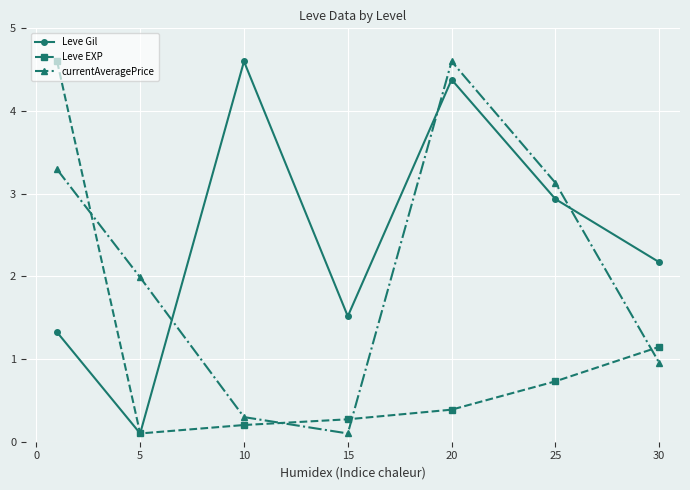

Rank the series by their average value, from highest to lowest.

Leve Gil, currentAveragePrice, Leve EXP